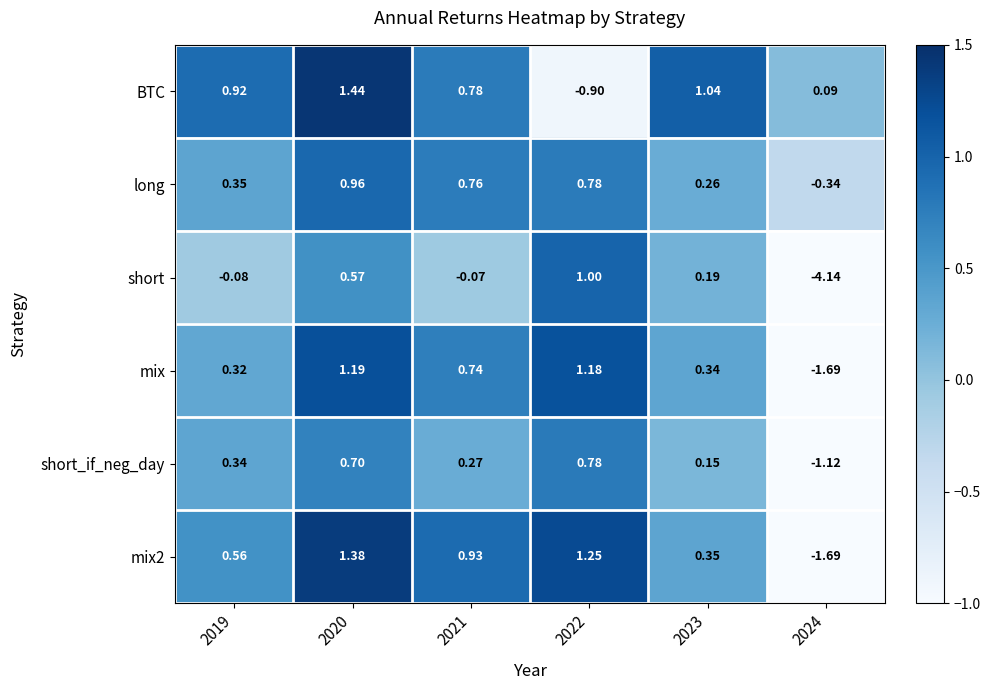

Which series has the largest range (max minus min)?

short